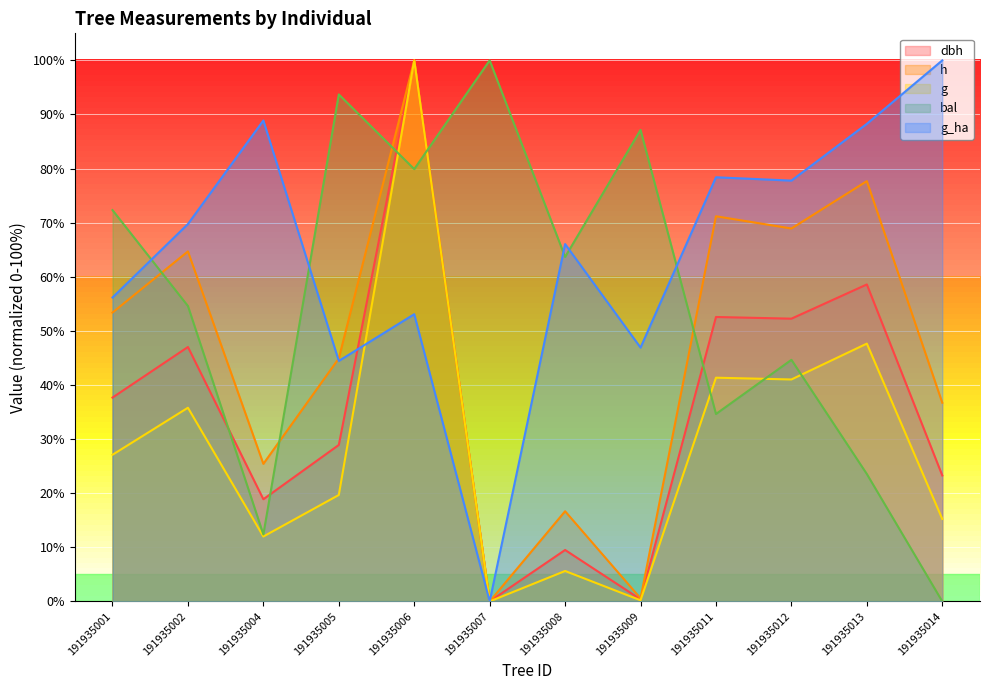

The h series shows 10.3 at 191935008. True or false?

False